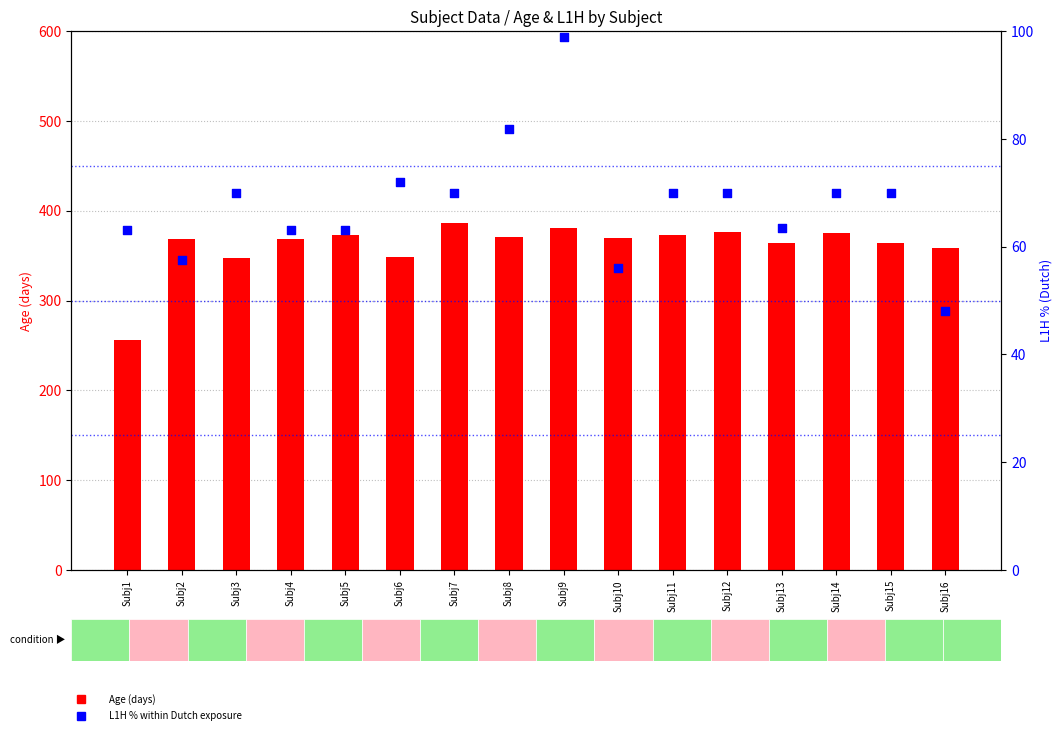

Which series contains the lowest Y value?

L1H % (Dutch)